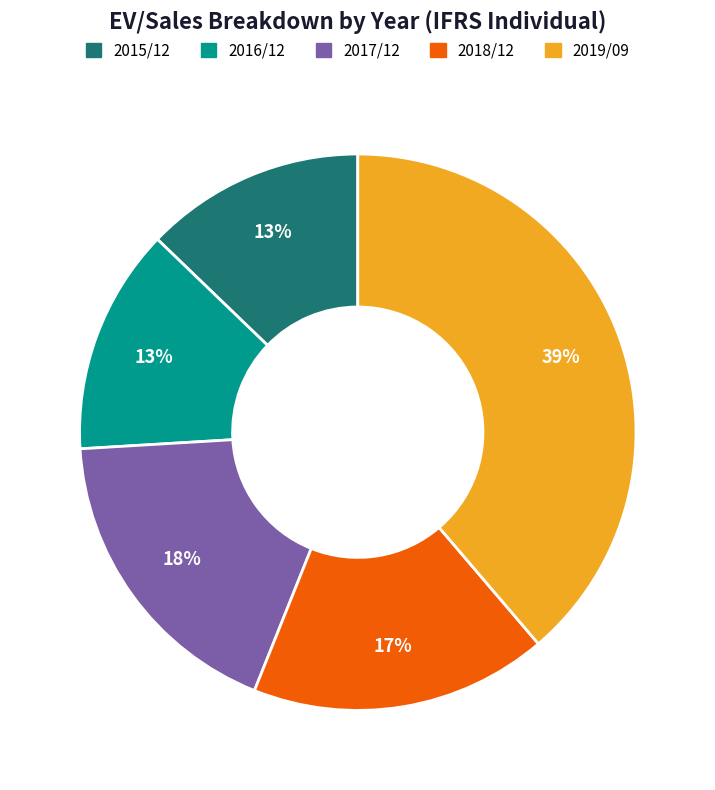

To the nearest percent, what percentage of the pie is 2016/12?

13%